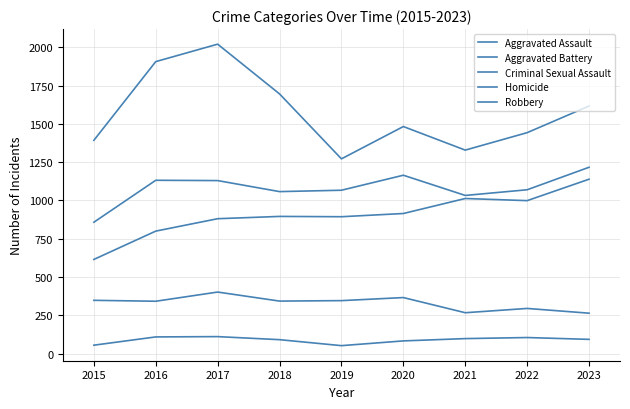

Is this an area chart (filled region under the line)?

No